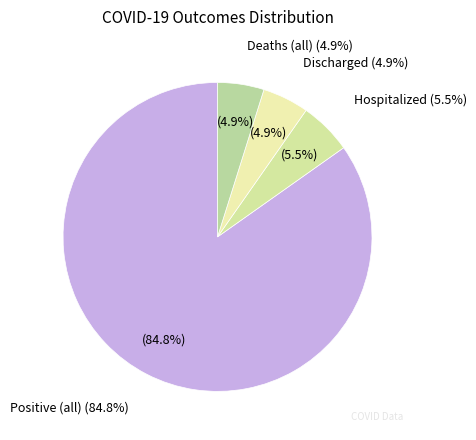

True or false: 39 accounts for 1% of the total.

False